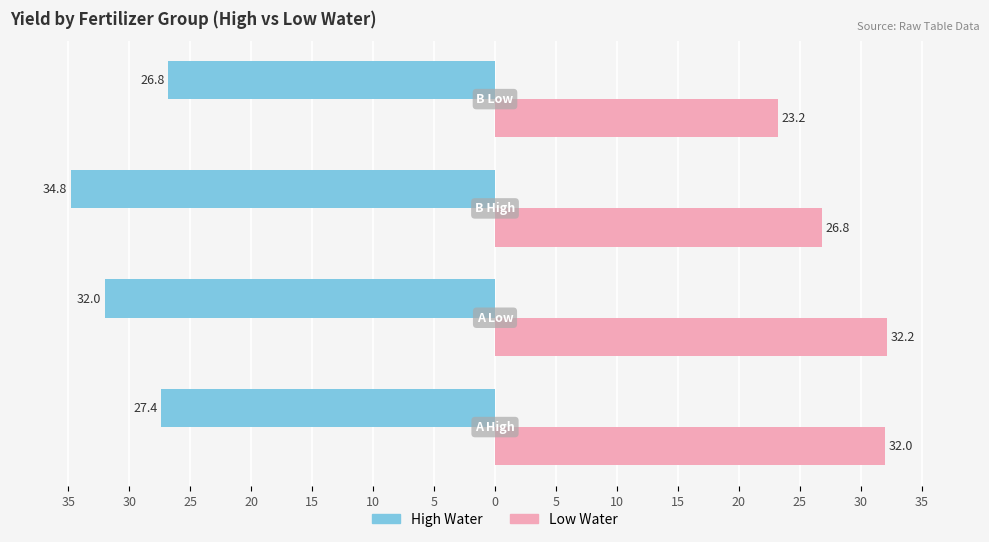

What is the value of the High bar at the 2nd from the left?

-32.0